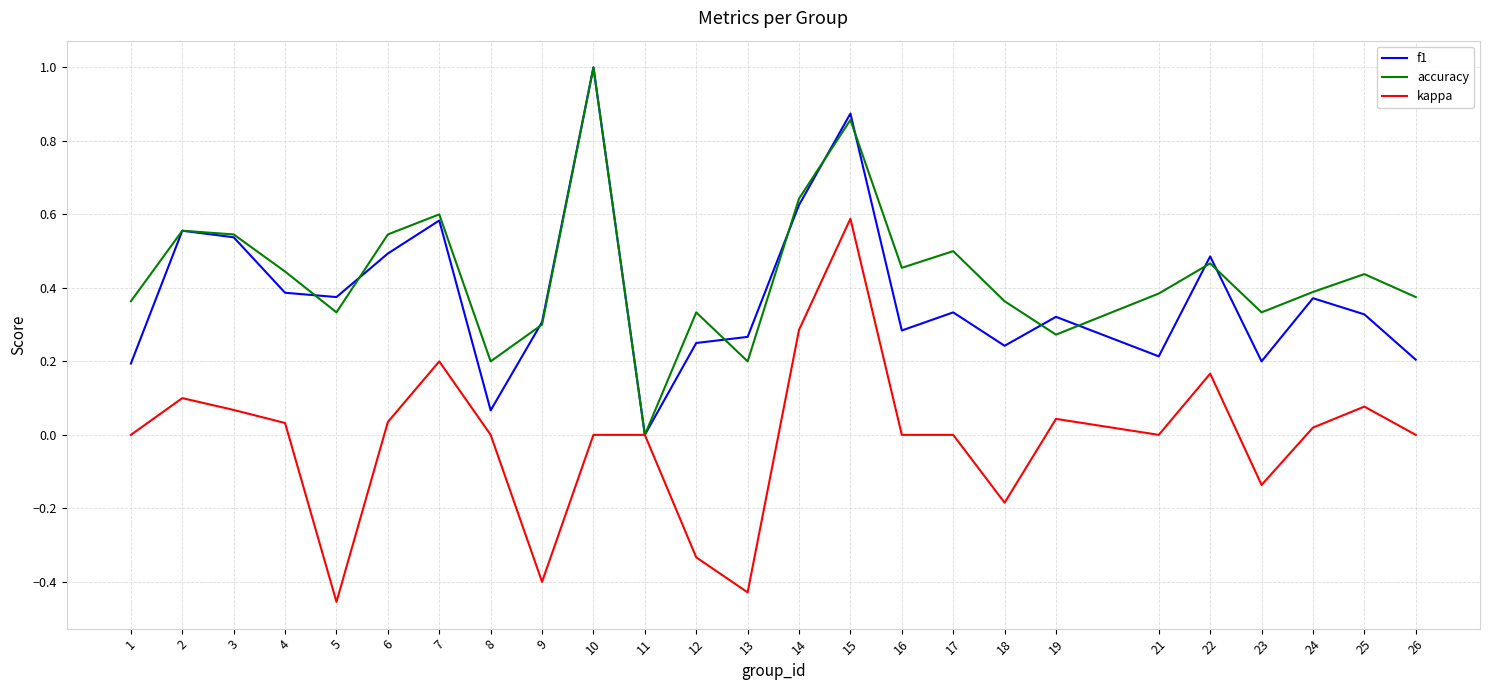

True or false: f1 has a value of 0.4 at 24.

True